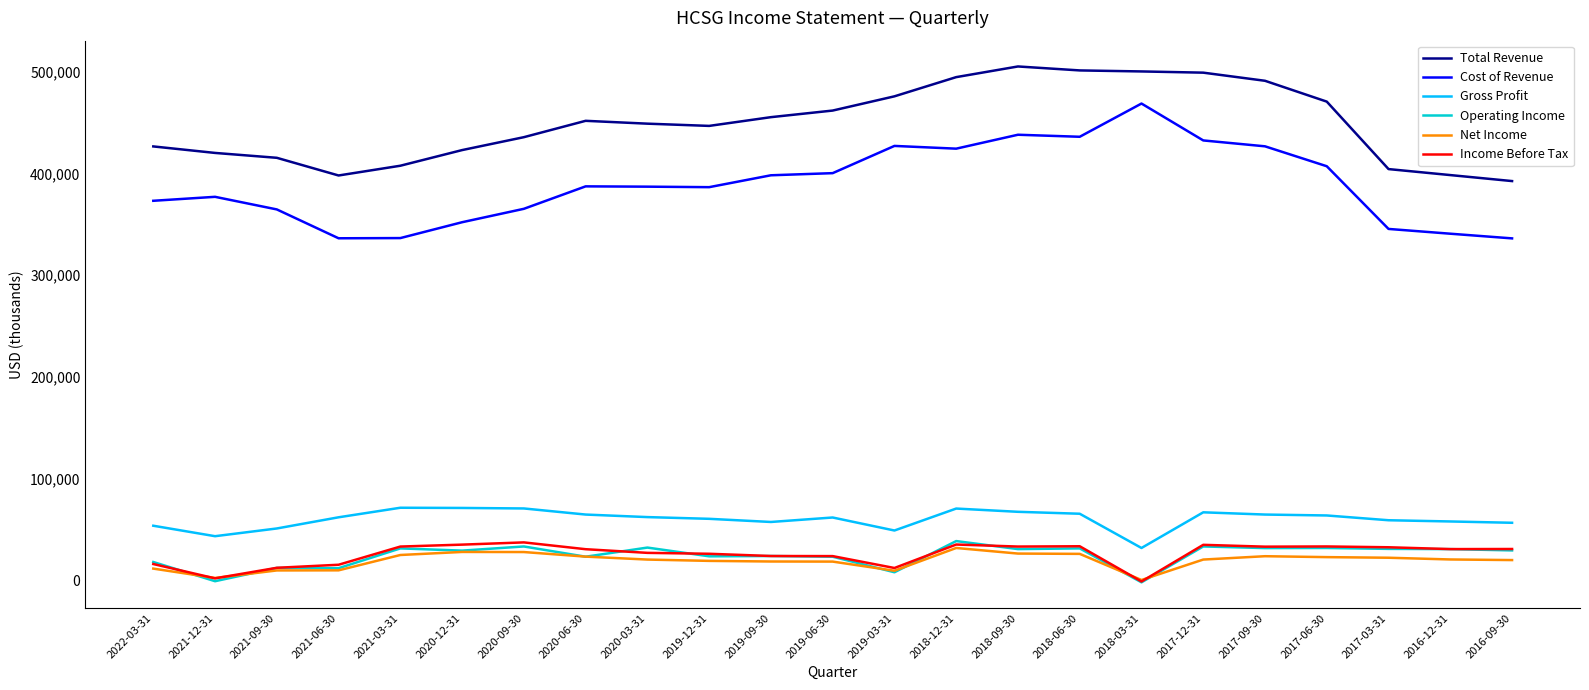

At how many categories does at least one series exceed 145418?

23